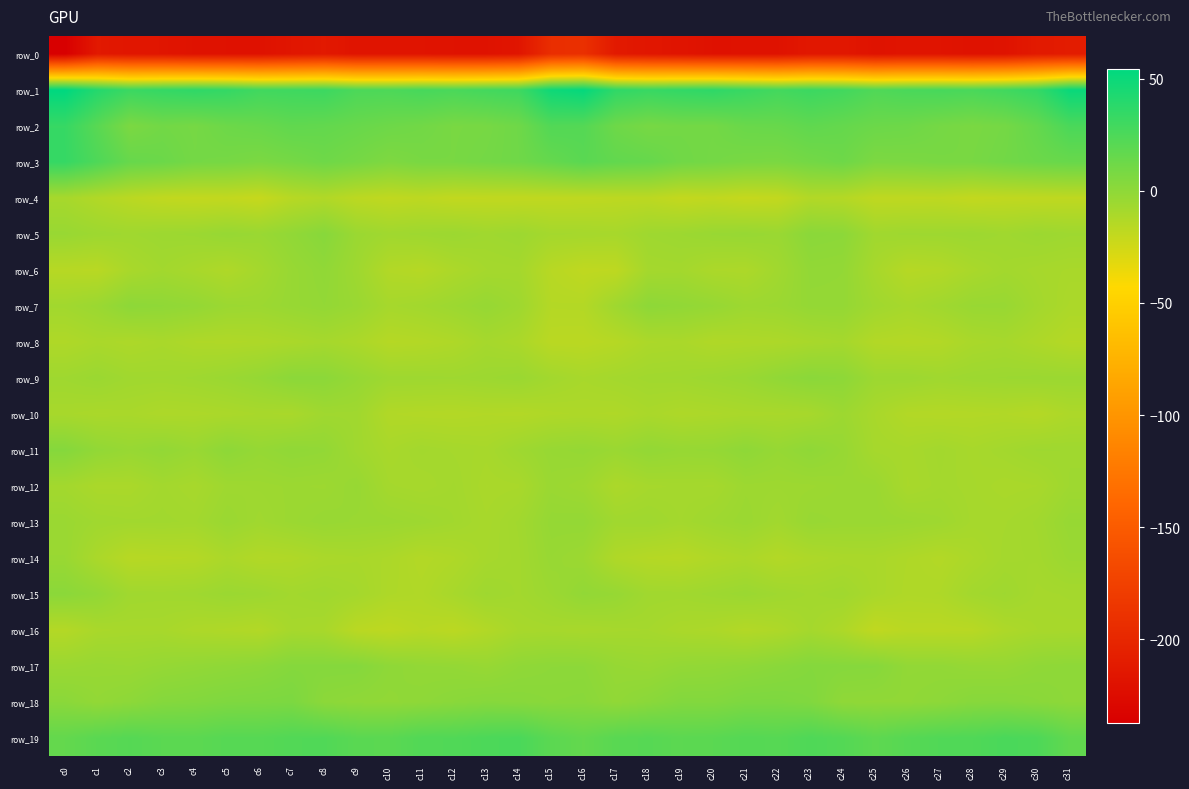

At which label does row_6 first exceed -9?

c3